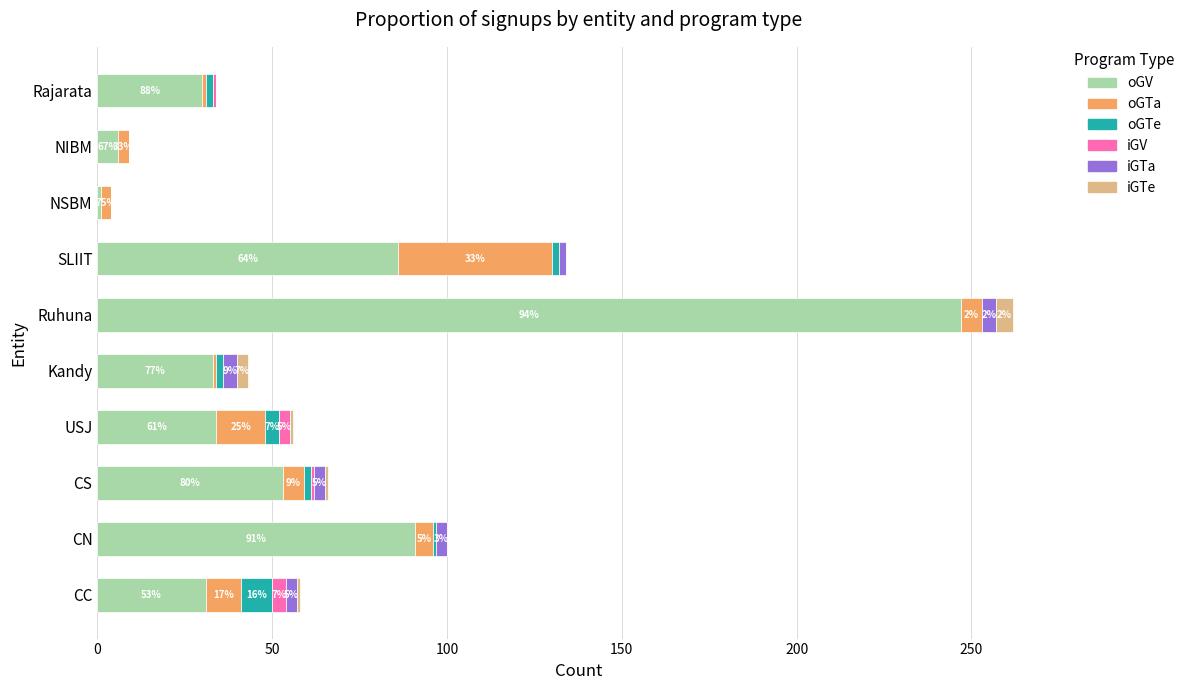

The oGV series shows 33 at Kandy. True or false?

True